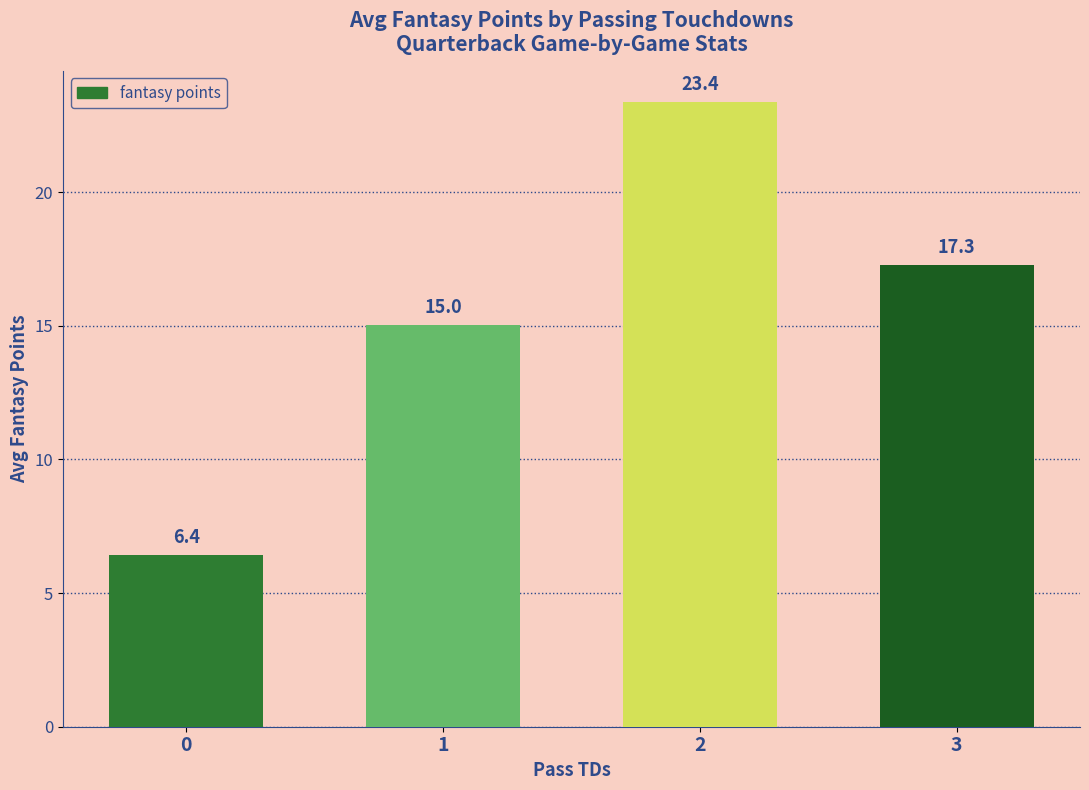

What is the sum of all values?

62.1